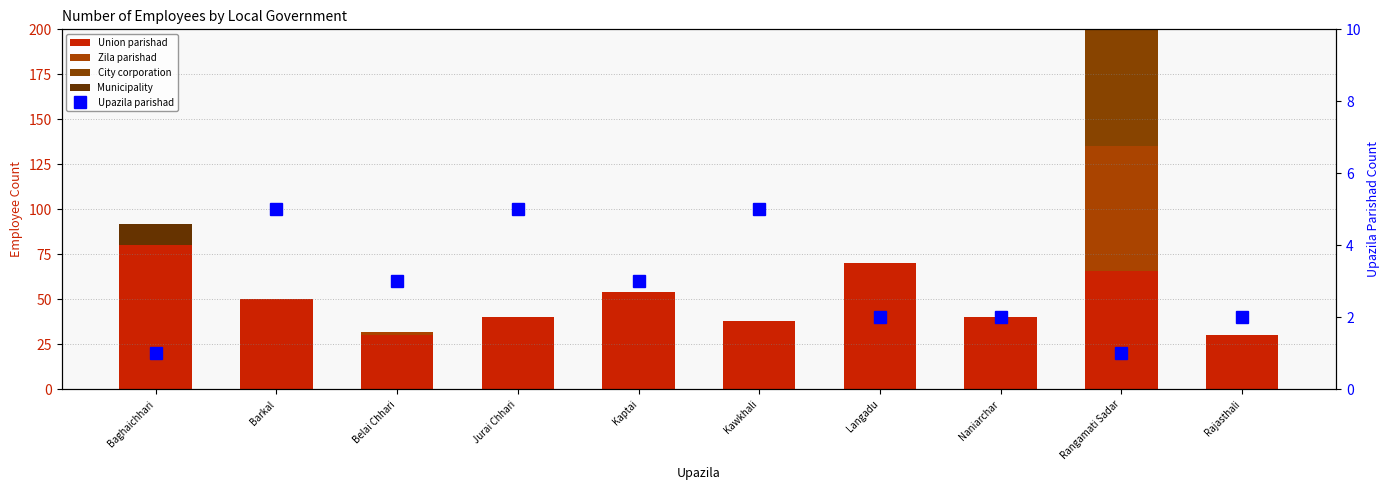

Reading left to right, extract all data points from this chart.

Union parishad: Baghaichhari=80	Barkal=50	Belai Chhari=30	Jurai Chhari=40	Kaptai=54	Kawkhali=38	Langadu=70	Naniarchar=40	Rangamati Sadar=66	Rajasthali=30
Zila parishad: Baghaichhari=0	Barkal=0	Belai Chhari=2	Jurai Chhari=0	Kaptai=0	Kawkhali=0	Langadu=0	Naniarchar=0	Rangamati Sadar=69	Rajasthali=0
City corporation: Baghaichhari=0	Barkal=0	Belai Chhari=0	Jurai Chhari=0	Kaptai=0	Kawkhali=0	Langadu=0	Naniarchar=0	Rangamati Sadar=175	Rajasthali=0
Municipality: Baghaichhari=12	Barkal=0	Belai Chhari=0	Jurai Chhari=0	Kaptai=0	Kawkhali=0	Langadu=0	Naniarchar=0	Rangamati Sadar=0	Rajasthali=0
Upazila parishad: Baghaichhari=1	Barkal=5	Belai Chhari=3	Jurai Chhari=5	Kaptai=3	Kawkhali=5	Langadu=2	Naniarchar=2	Rangamati Sadar=1	Rajasthali=2